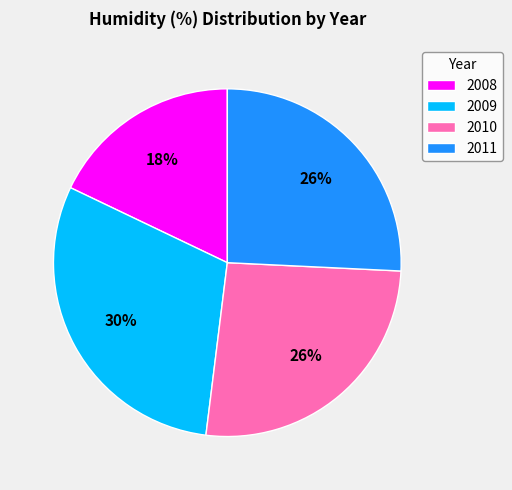

How many segments does this pie chart have?

4